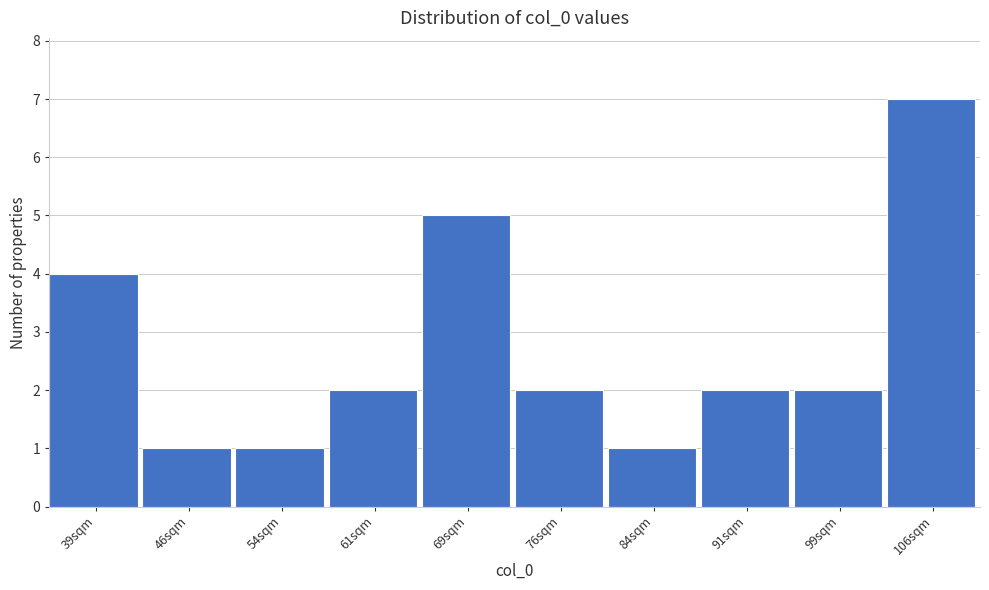

Reading left to right, what are all the values shown in this chart?

4	1	1	2	5	2	1	2	2	7